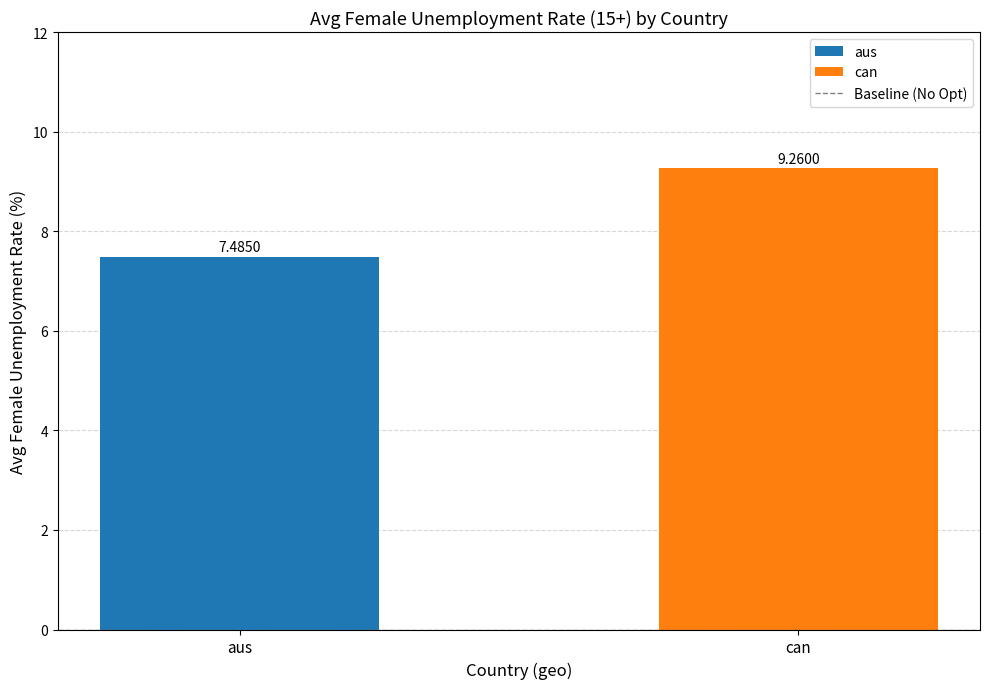

At which label does the data first exceed 9?

can